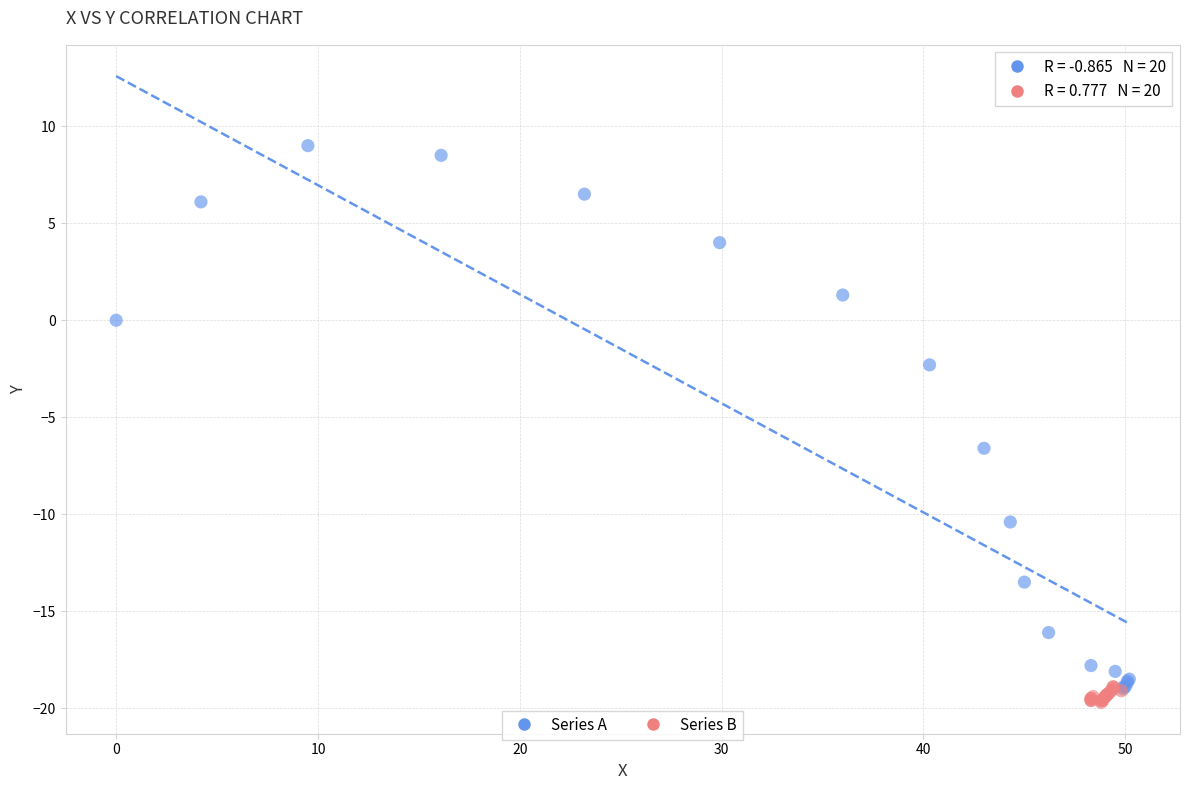

Which series contains the highest Y value?

Series A